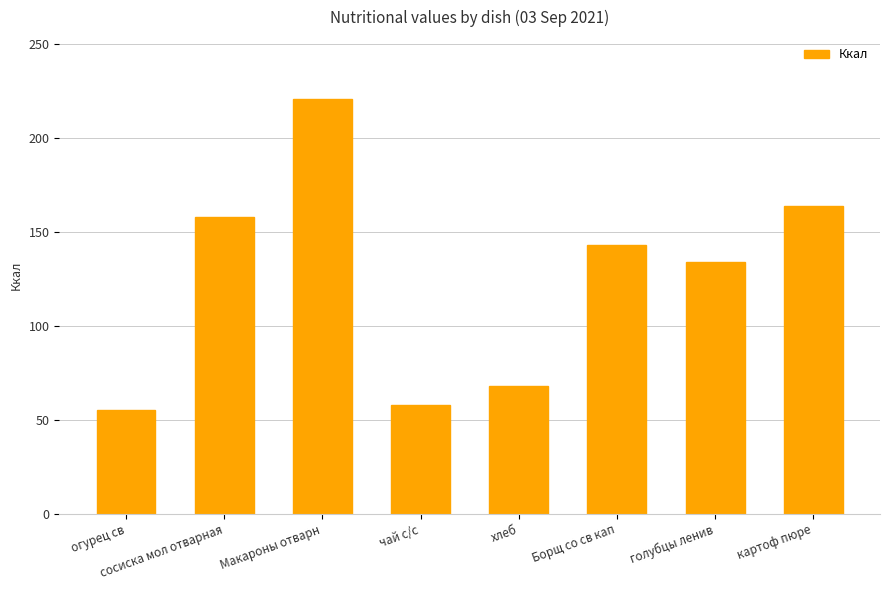

What position from the left is огурец св?

1